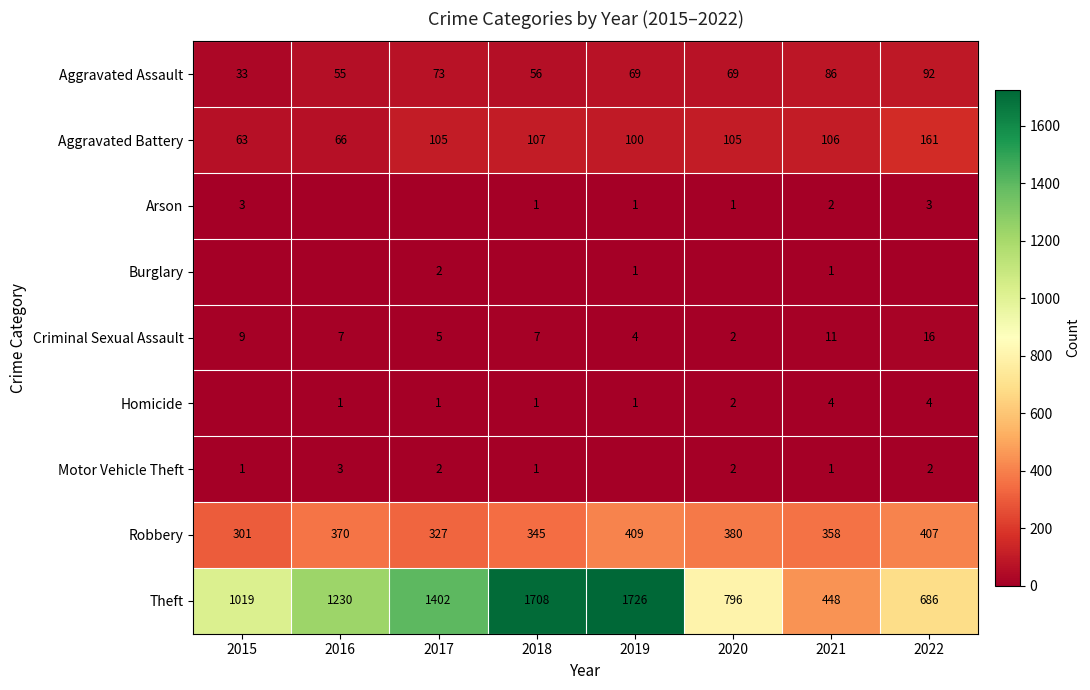

Is the value of Robbery at 2021 greater than the value of Criminal Sexual Assault at 2020?

Yes